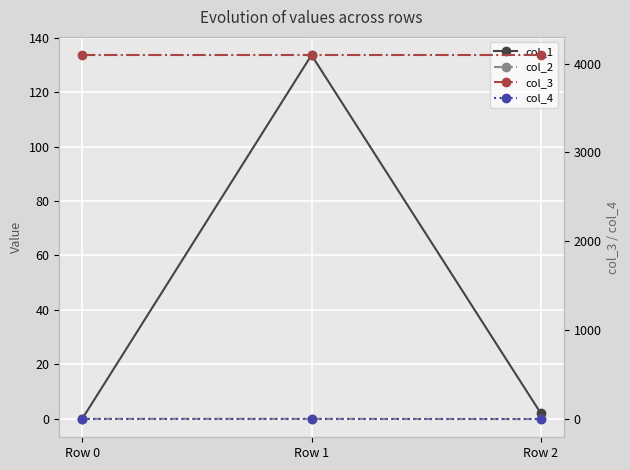

How many values in the col_1 series exceed 2?

2